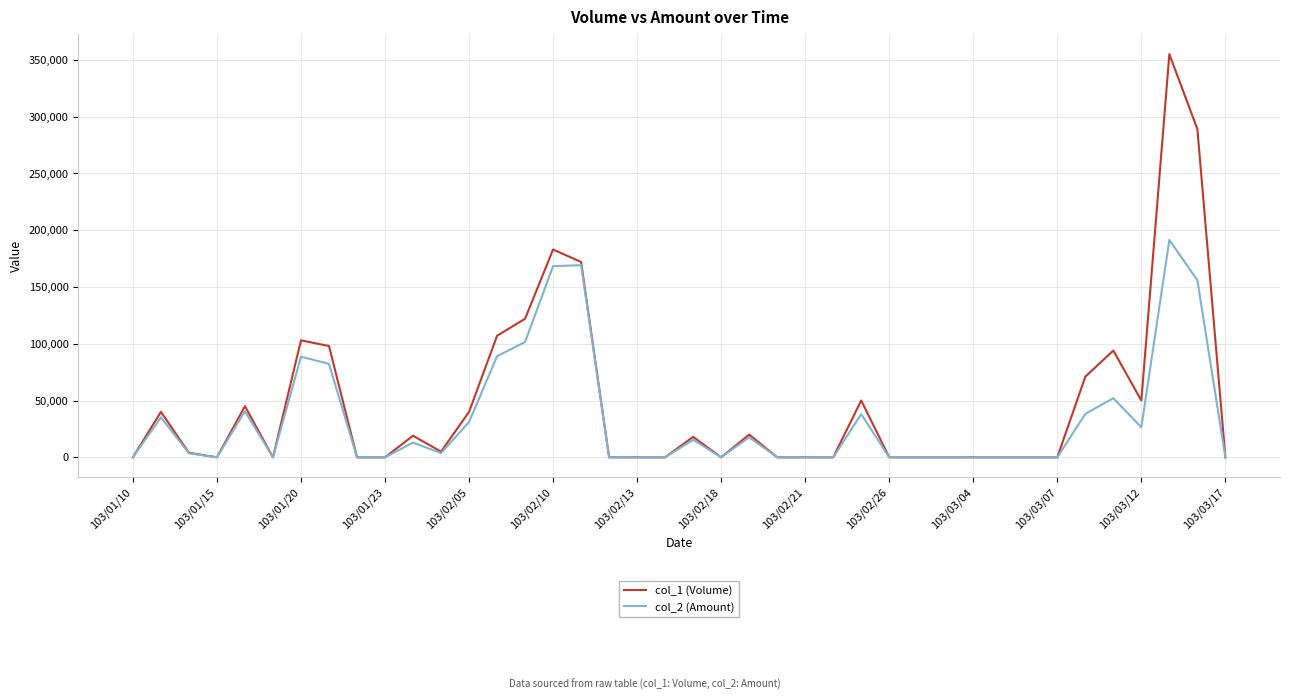

Rank the series by their maximum value, from highest to lowest.

col_1 (Volume), col_2 (Amount)